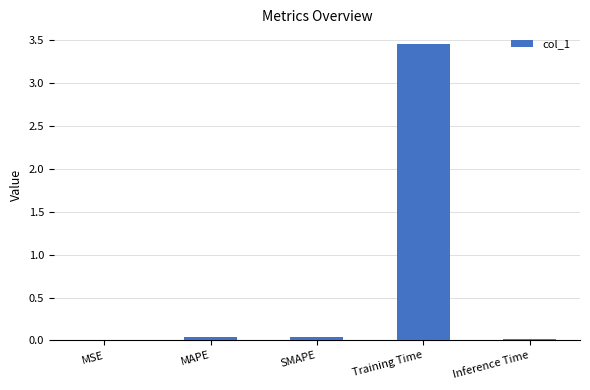

True or false: the data shows 0.0 at MAPE.

True